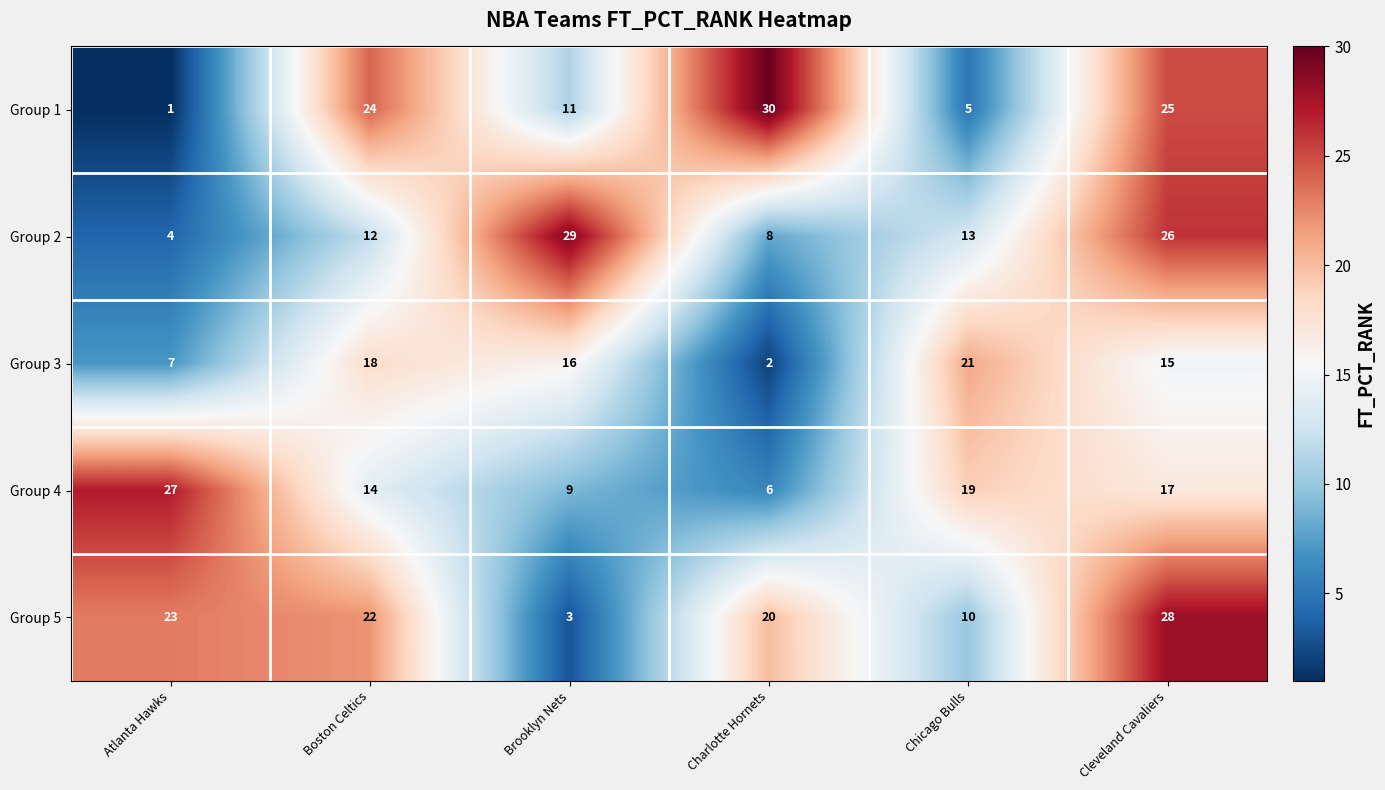

Reading left to right, list all the values displayed in this chart.

Group 1: Atlanta Hawks=1	Boston Celtics=24	Brooklyn Nets=11	Charlotte Hornets=30	Chicago Bulls=5	Cleveland Cavaliers=25
Group 2: Atlanta Hawks=4	Boston Celtics=12	Brooklyn Nets=29	Charlotte Hornets=8	Chicago Bulls=13	Cleveland Cavaliers=26
Group 3: Atlanta Hawks=7	Boston Celtics=18	Brooklyn Nets=16	Charlotte Hornets=2	Chicago Bulls=21	Cleveland Cavaliers=15
Group 4: Atlanta Hawks=27	Boston Celtics=14	Brooklyn Nets=9	Charlotte Hornets=6	Chicago Bulls=19	Cleveland Cavaliers=17
Group 5: Atlanta Hawks=23	Boston Celtics=22	Brooklyn Nets=3	Charlotte Hornets=20	Chicago Bulls=10	Cleveland Cavaliers=28